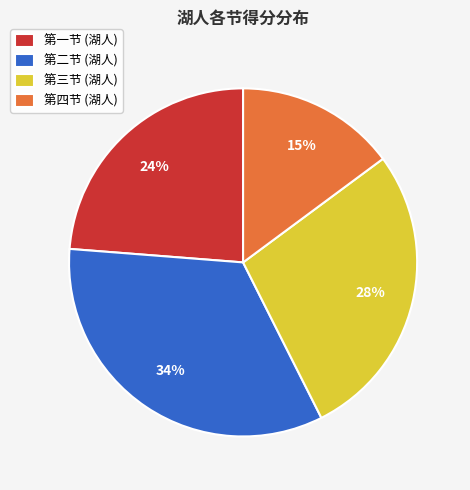

Combined, do 第三节 (湖人) and 第二节 (湖人) account for over 50%?

Yes